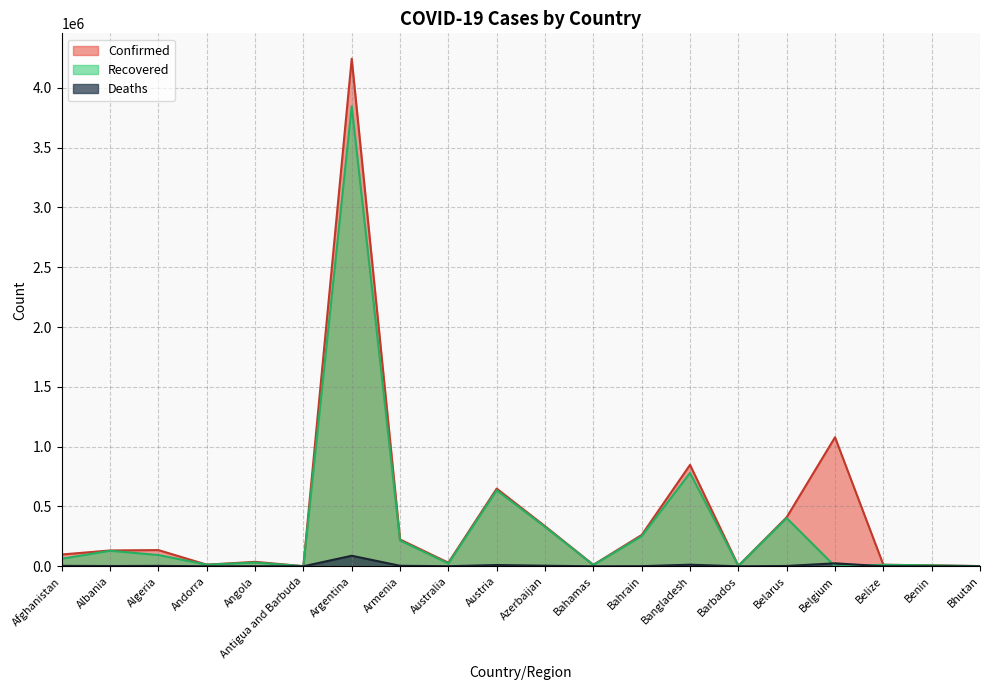

The Recovered series shows 63426 at Afghanistan. True or false?

True